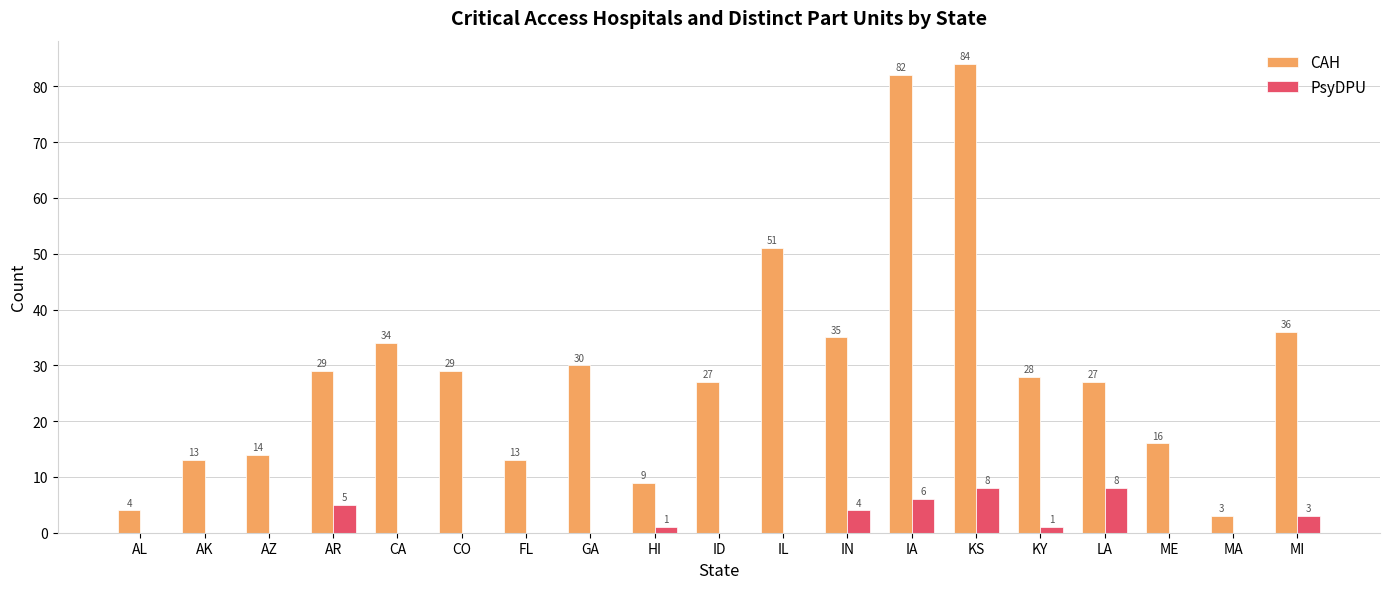

Reading left to right, what are all the values shown in this chart?

CAH: 4	13	14	29	34	29	13	30	9	27	51	35	82	84	28	27	16	3	36
PsyDPU: 0	0	0	5	0	0	0	0	1	0	0	4	6	8	1	8	0	0	3